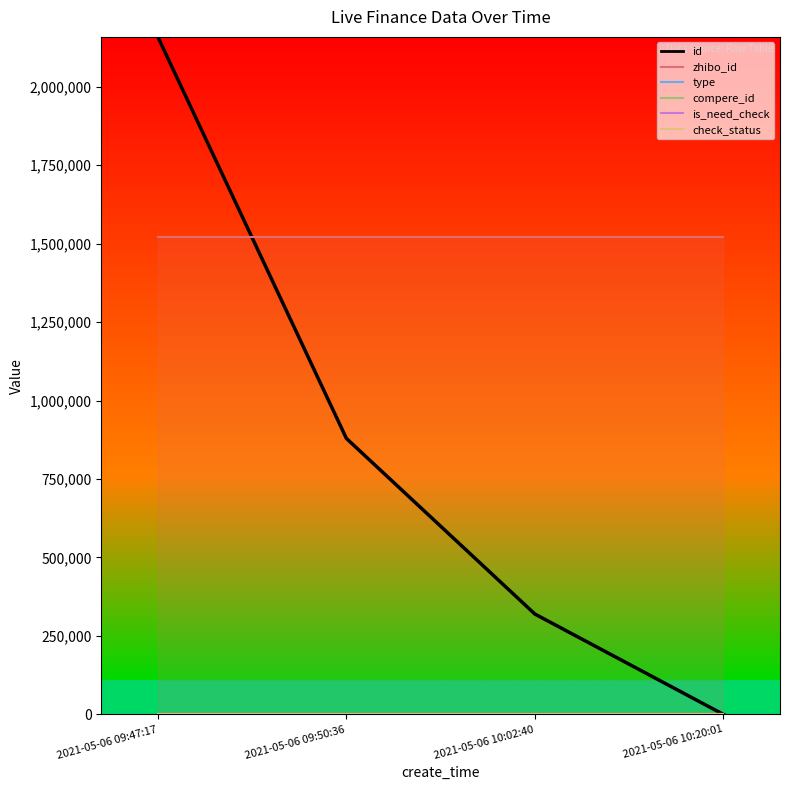

Where is check_status_line nearest to the value 1000?

2021-05-06 09:47:17